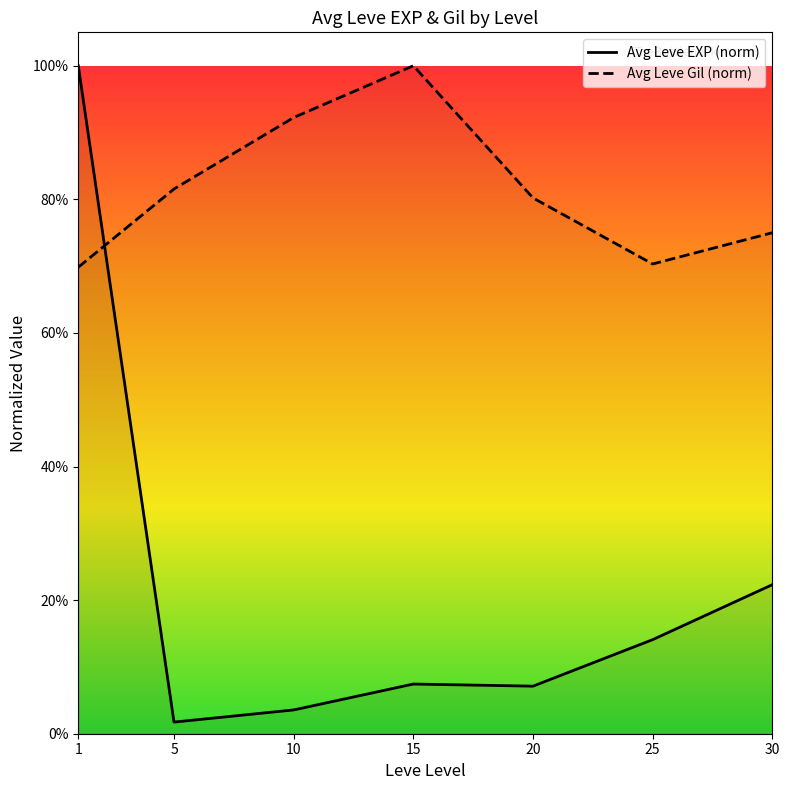

In Avg Leve Gil (norm), how many points are lower than both neighbors (excluding endpoints)?

1